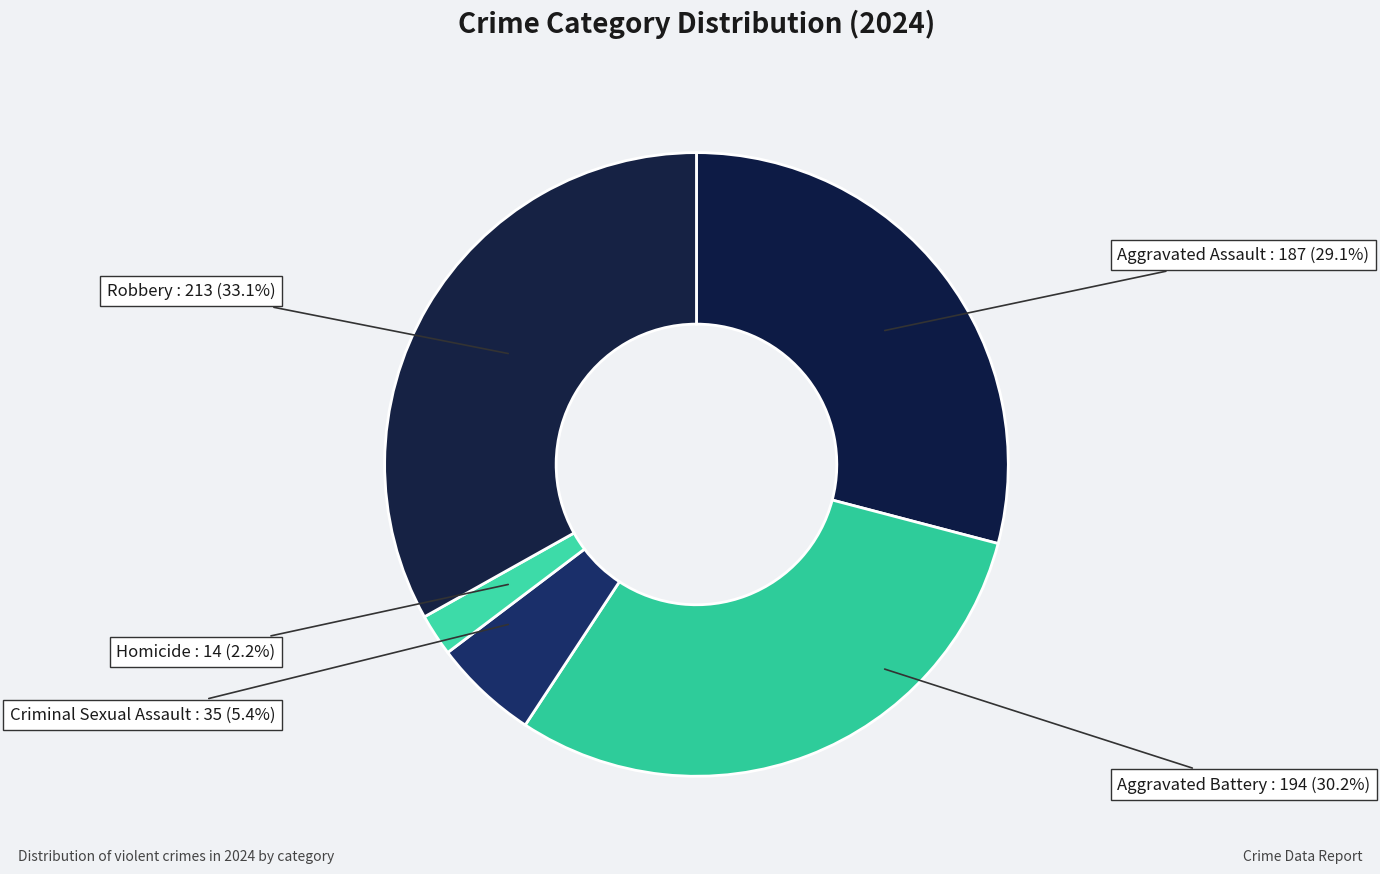

Count the number of slices in the pie.

5